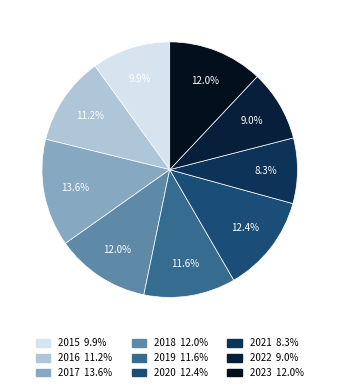

Which category has the smallest portion of the pie?

2021